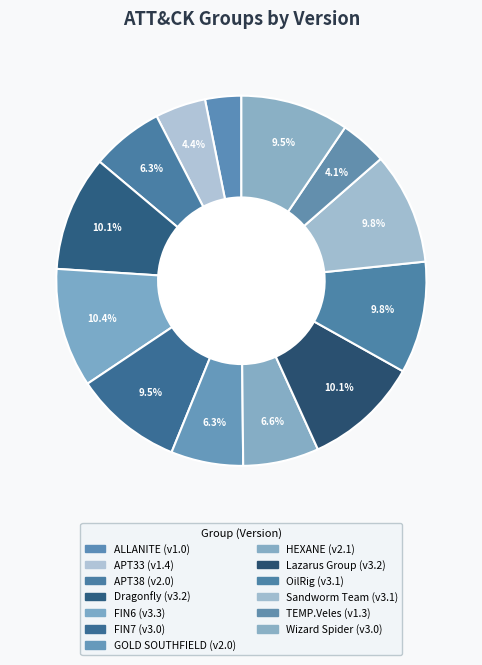

Does any single category account for the majority?

No